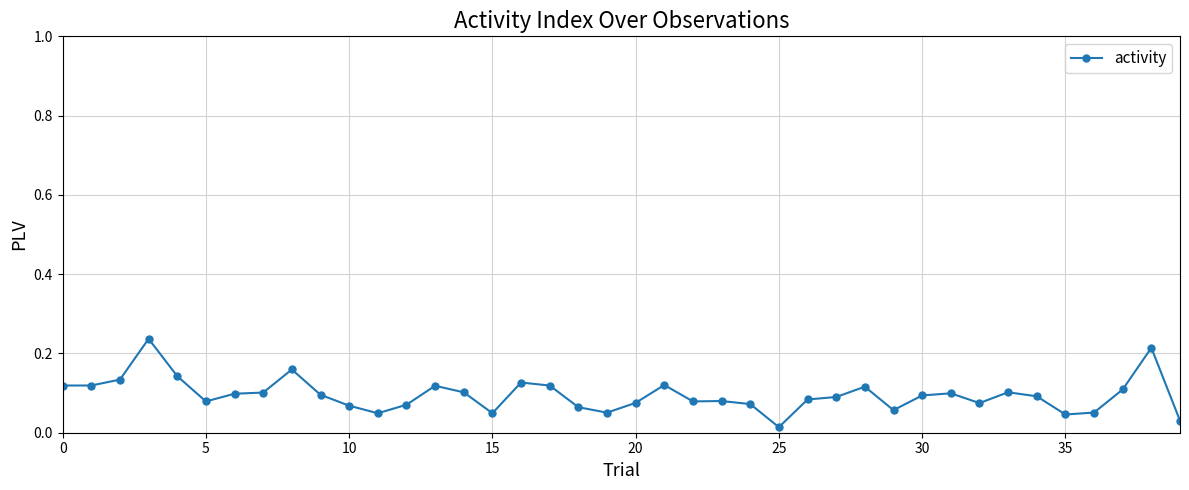

True or false: there are more than 0 points higher than both neighbors.

True